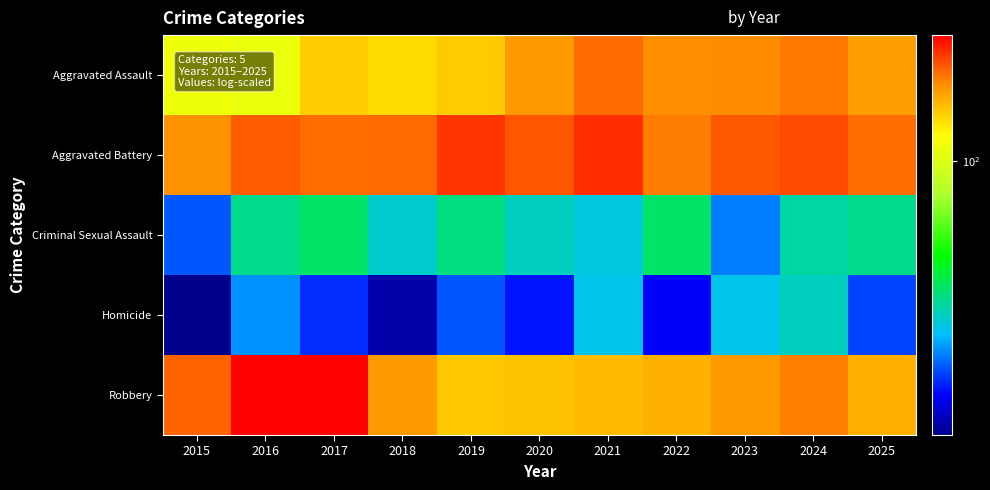

Reading right to left, list all the values displayed in this chart.

Aggravated Assault: 2025=174	2024=196	2023=187	2022=185	2021=204	2020=178	2019=148	2018=140	2017=147	2016=108	2015=112
Aggravated Battery: 2025=203	2024=223	2023=214	2022=194	2021=242	2020=216	2019=237	2018=205	2017=203	2016=212	2015=182
Criminal Sexual Assault: 2025=33	2024=31	2023=21	2022=36	2021=27	2020=29	2019=34	2018=28	2017=36	2016=33	2015=19
Homicide: 2025=18	2024=29	2023=26	2022=15	2021=26	2020=16	2019=19	2018=12	2017=17	2016=22	2015=11
Robbery: 2025=164	2024=193	2023=178	2022=163	2021=157	2020=153	2019=150	2018=176	2017=275	2016=275	2015=208